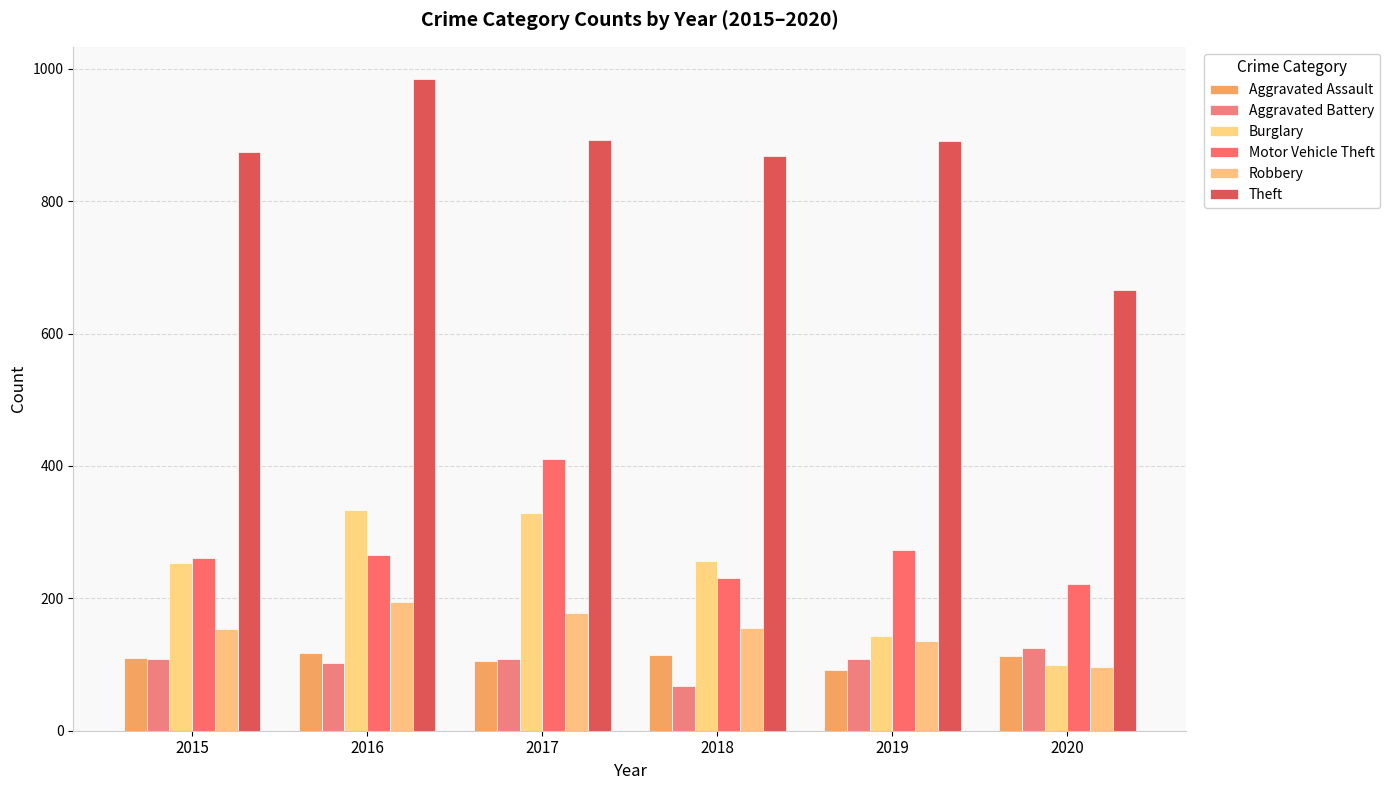

The value of Theft at 2016 is 1564. True or false?

False